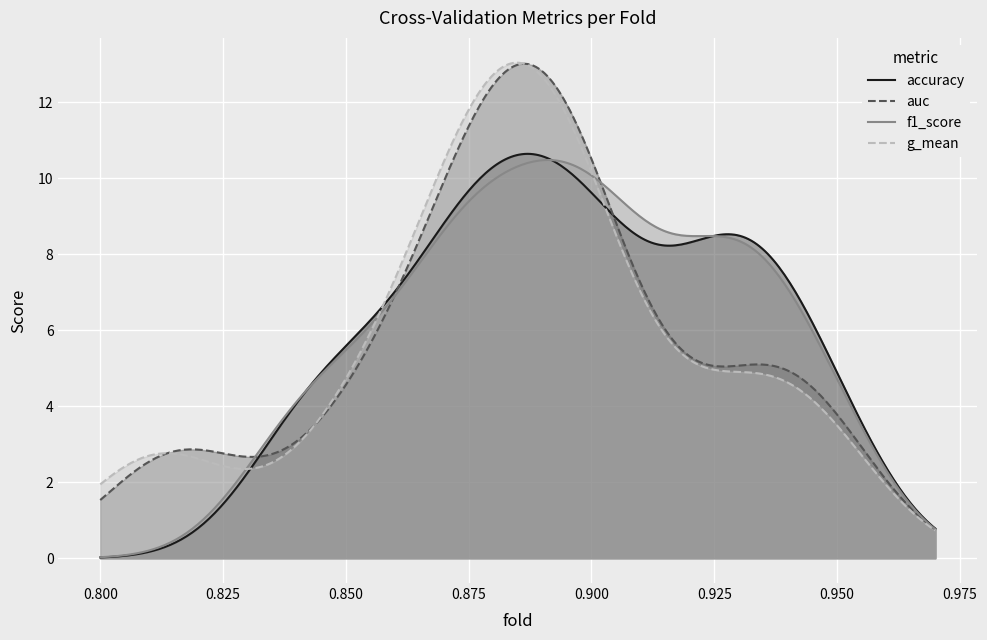

What is the greatest value displayed?

13.0